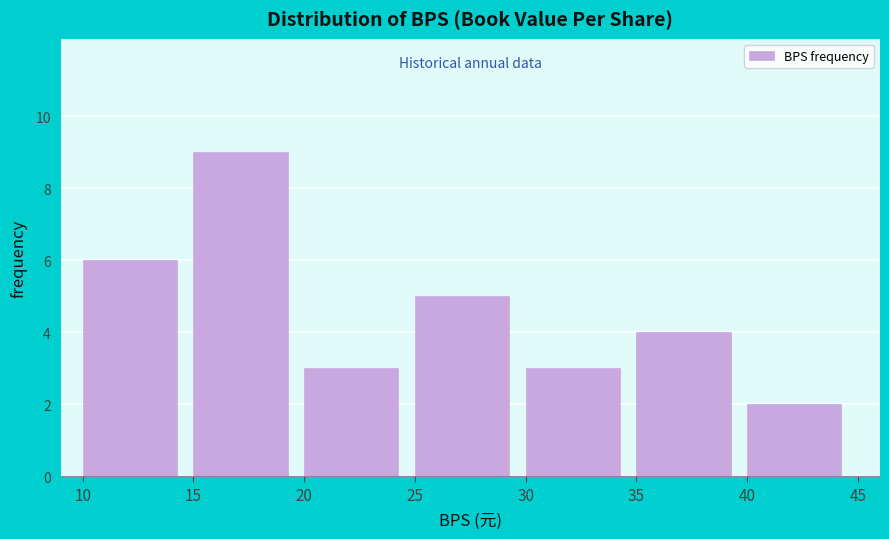

Reading left to right, transcribe this chart: for each bar, give the range it covers on the x-axis and its height. The values are not printed on the chart, so give them approximately, as read against the axis.

10 to 15: 6
15 to 20: 9
20 to 25: 3
25 to 30: 5
30 to 35: 3
35 to 40: 4
40 to 45: 2